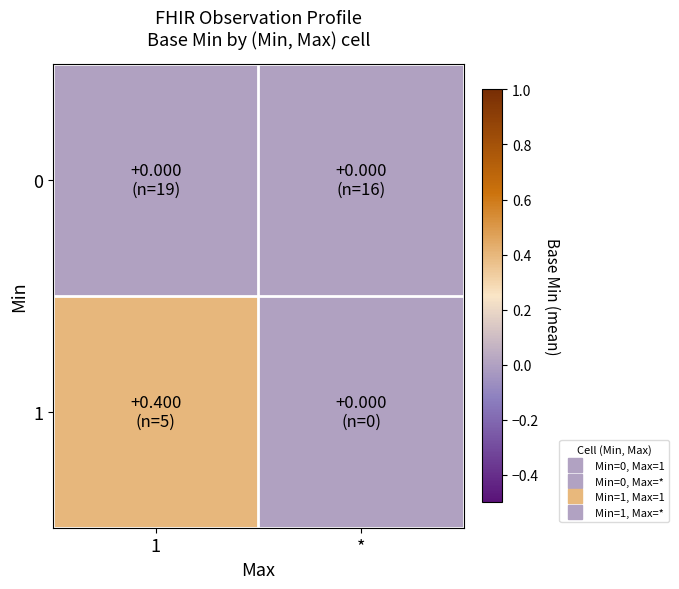

How many distinct data groups are displayed?

2